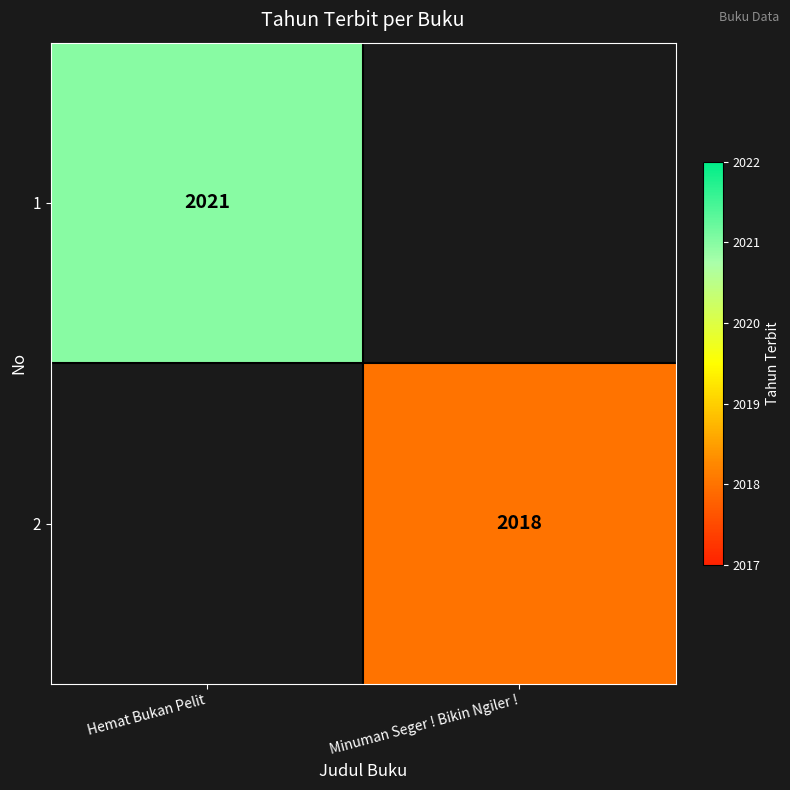

Is the value of 2 at Minuman Seger ! Bikin Ngiler ! greater than the value of 1 at Hemat Bukan Pelit?

No